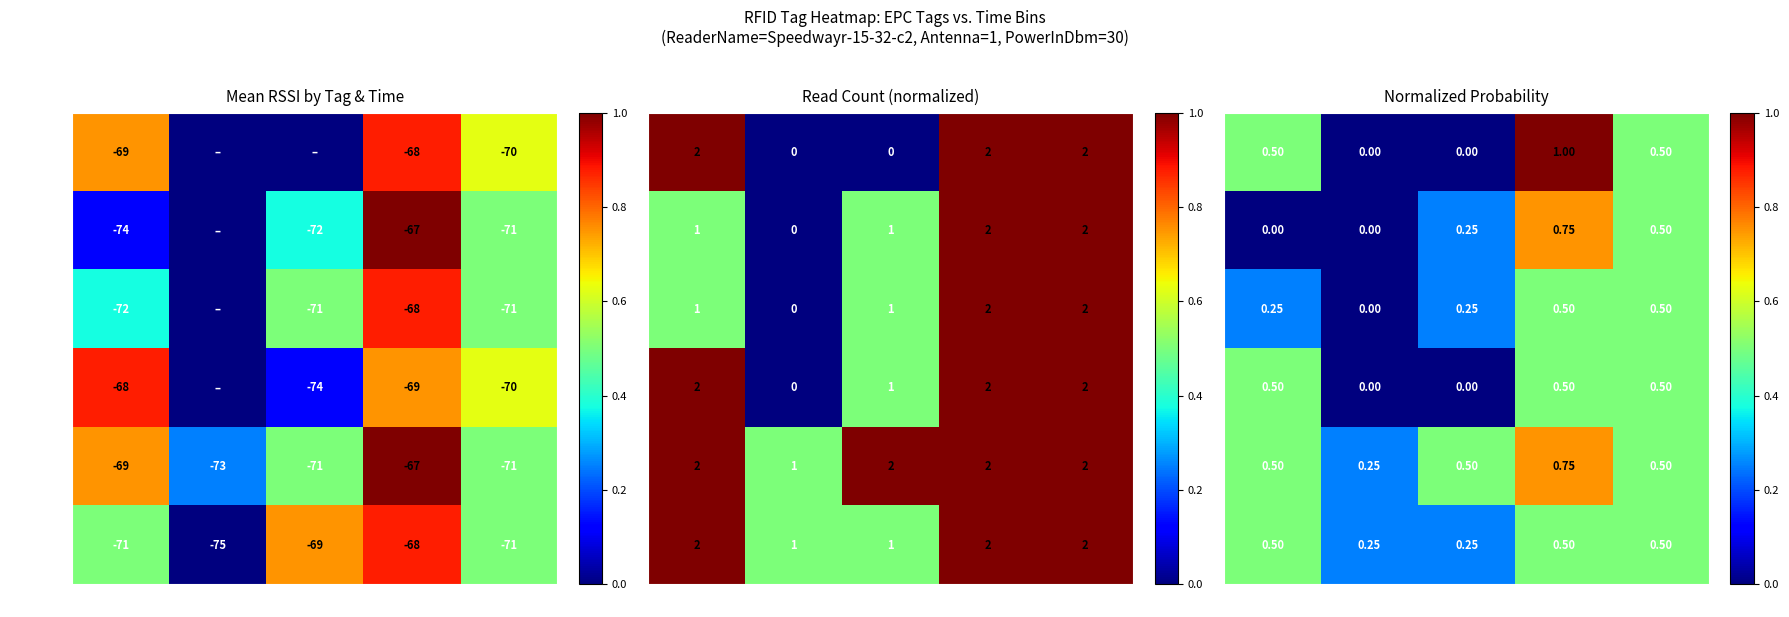

At how many categories does at least one series exceed 0?

5